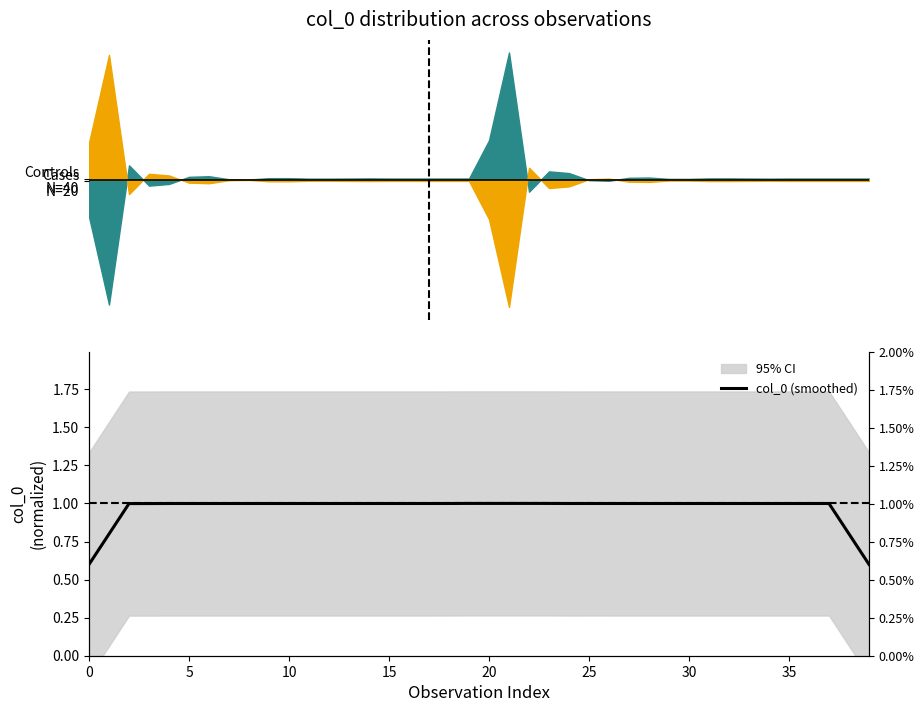

How many data points does each series have?

40